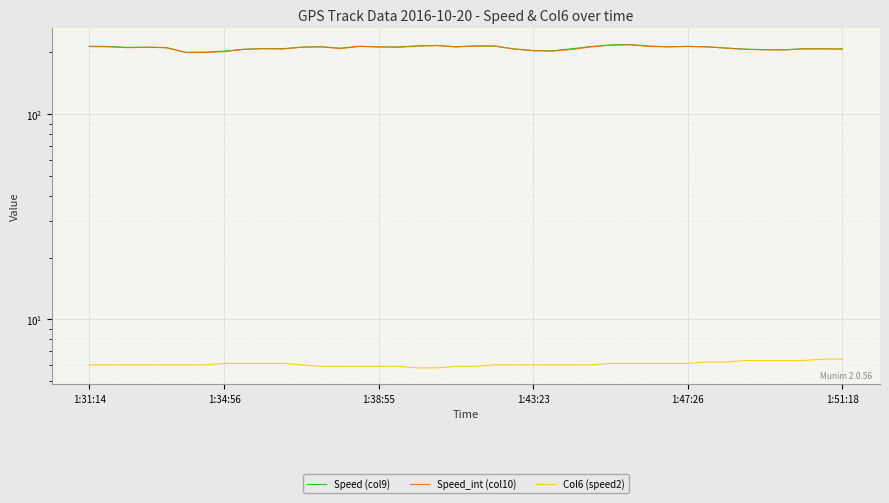

The value of Speed_int (col10) at 8 is 207.0. True or false?

True